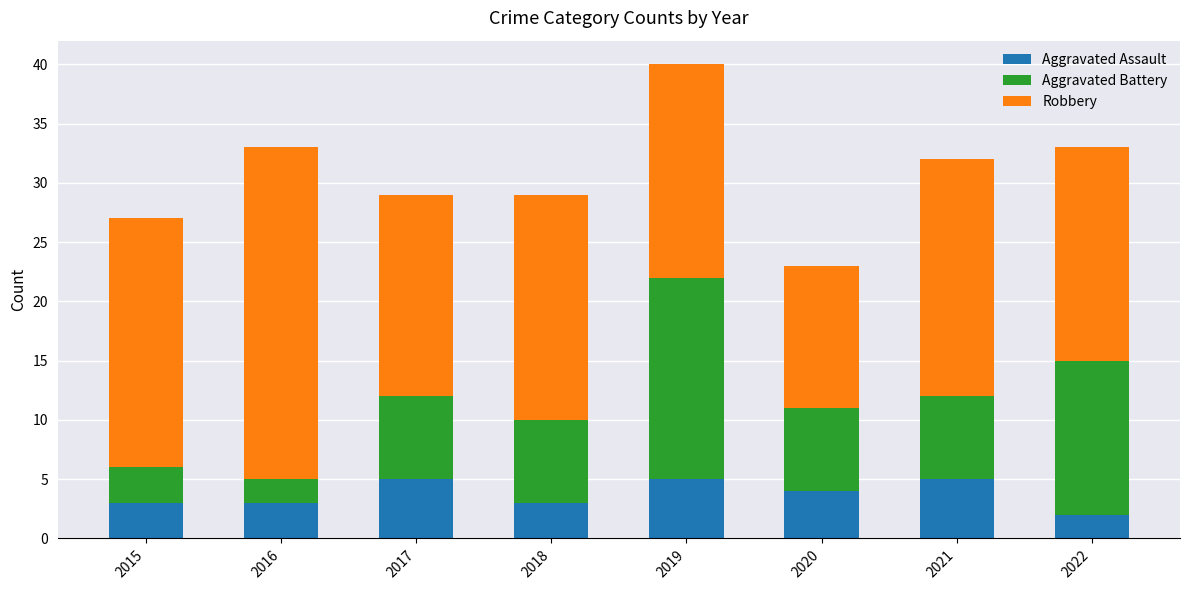

How many categories are shown in the chart?

8